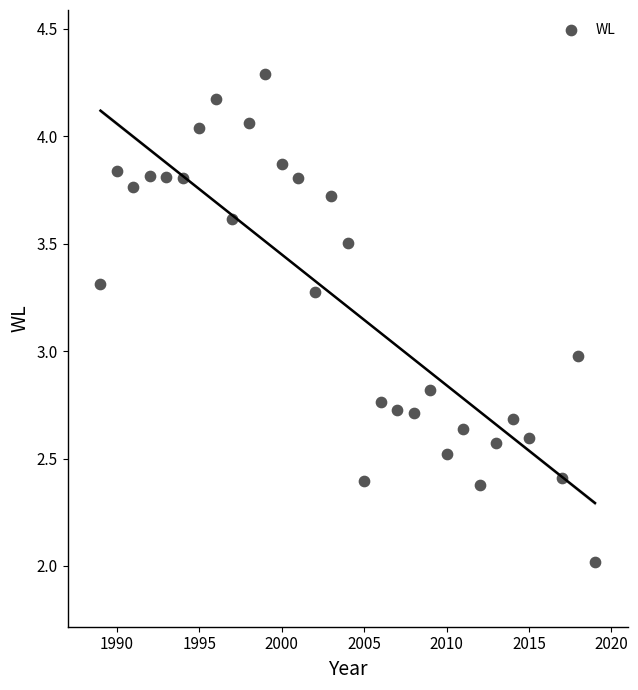

What is the range of X values (max minus min)?

30.0